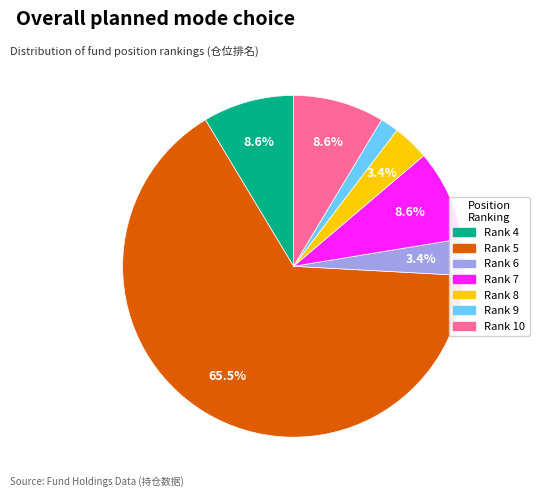

Is there any slice that represents more than half of the pie?

Yes